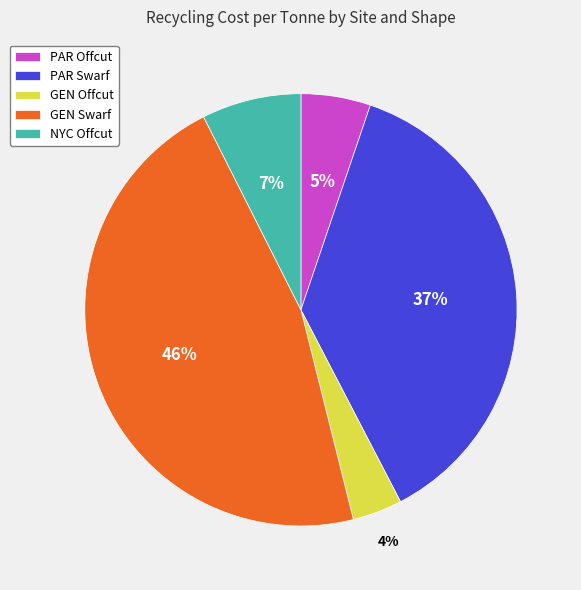

Which category has the biggest portion of the pie?

GEN Swarf